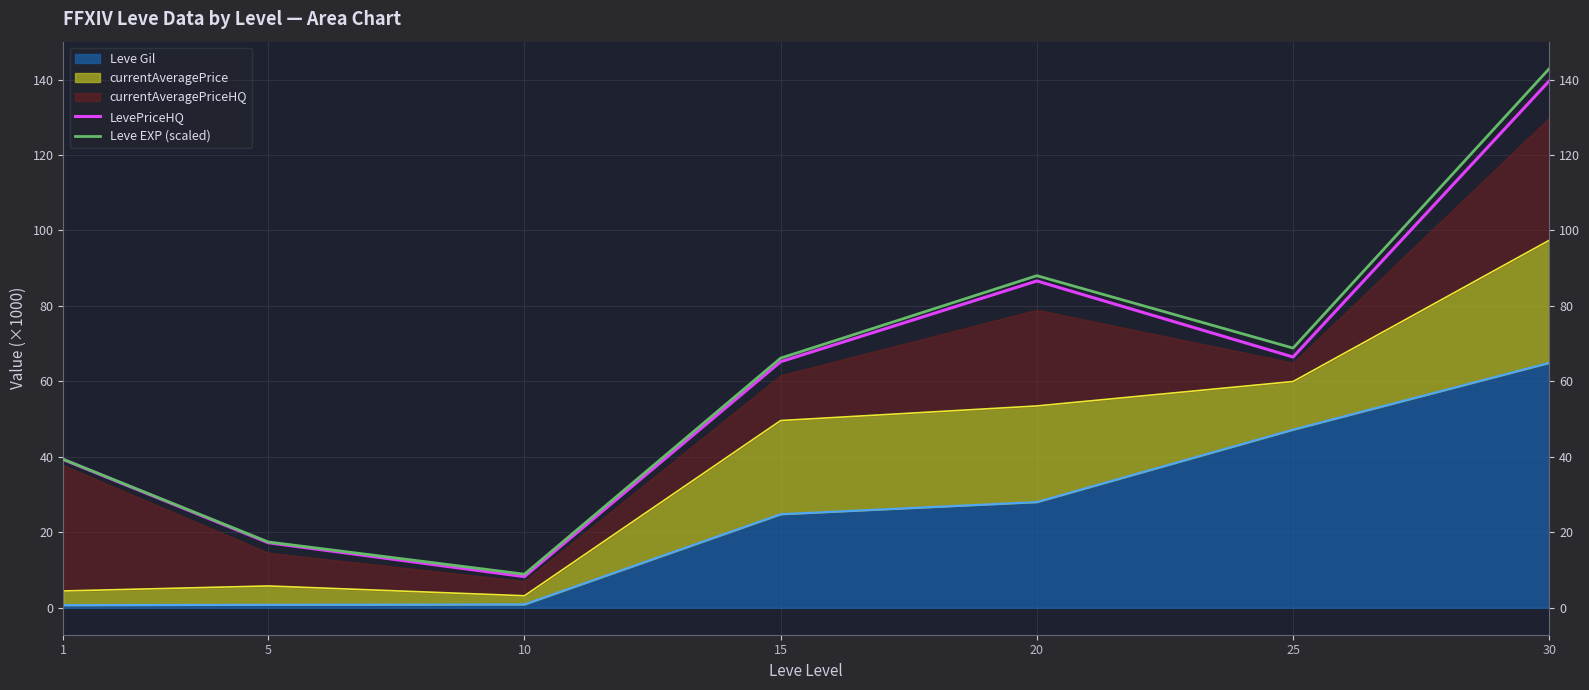

How many data points does each series have?

7